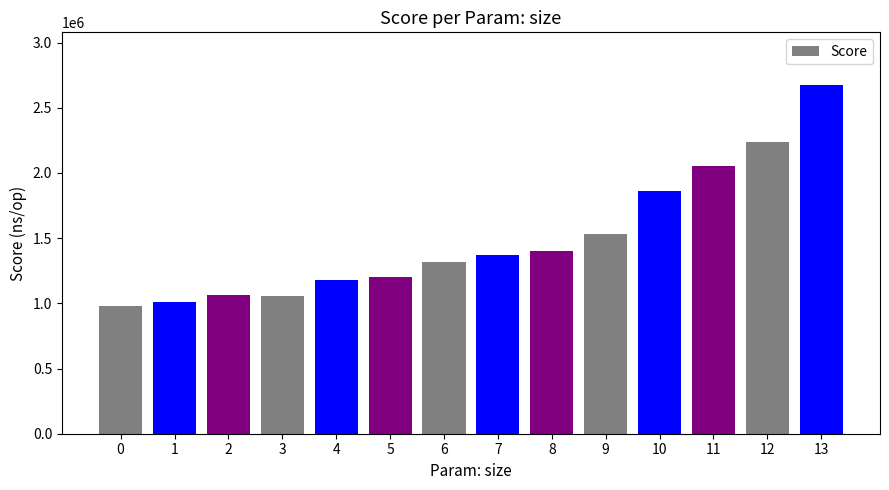

How many values are below 1369298?

7